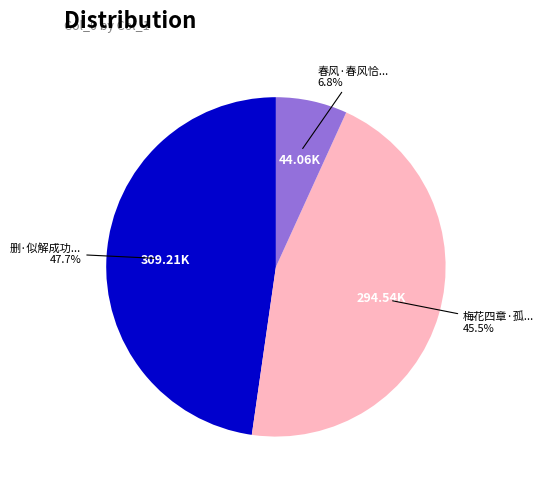

Does any single category account for the majority?

No